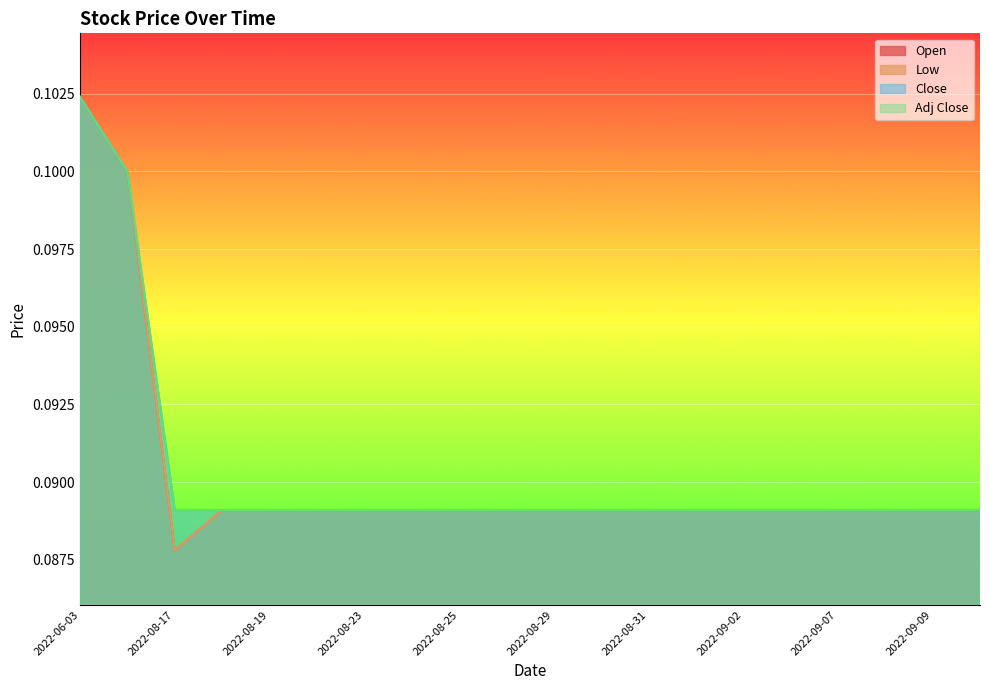

True or false: Close and Open cross at least once.

False